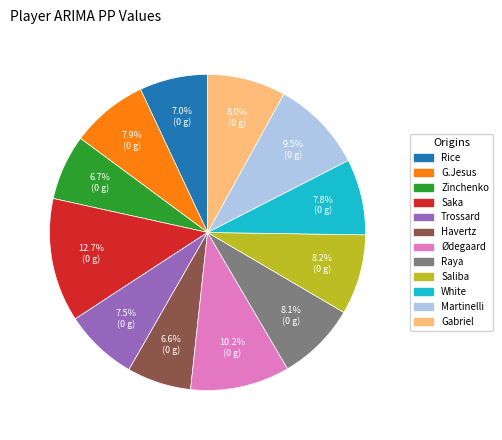

Count the number of slices in the pie.

12